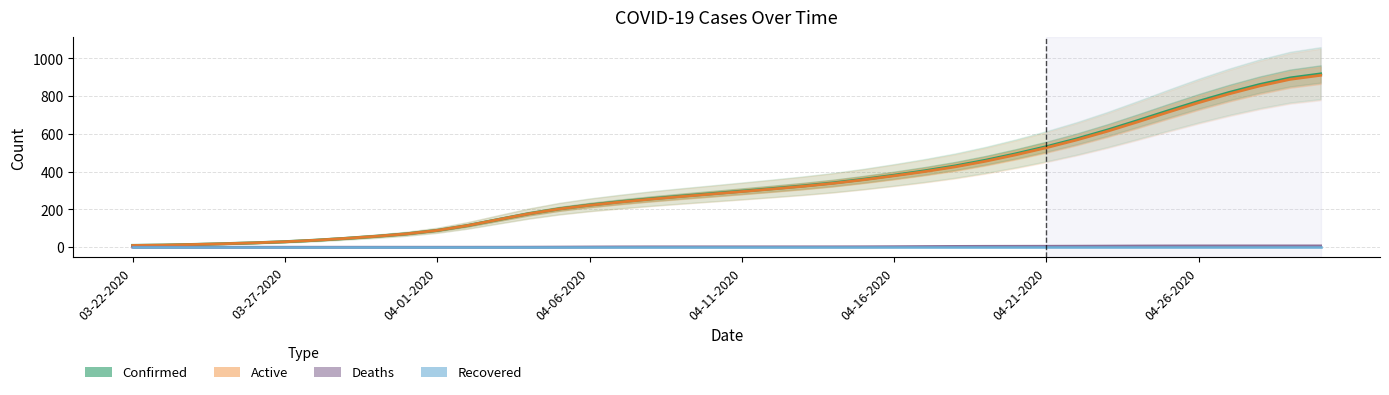

True or false: Confirmed and Recovered intersect in this chart.

False